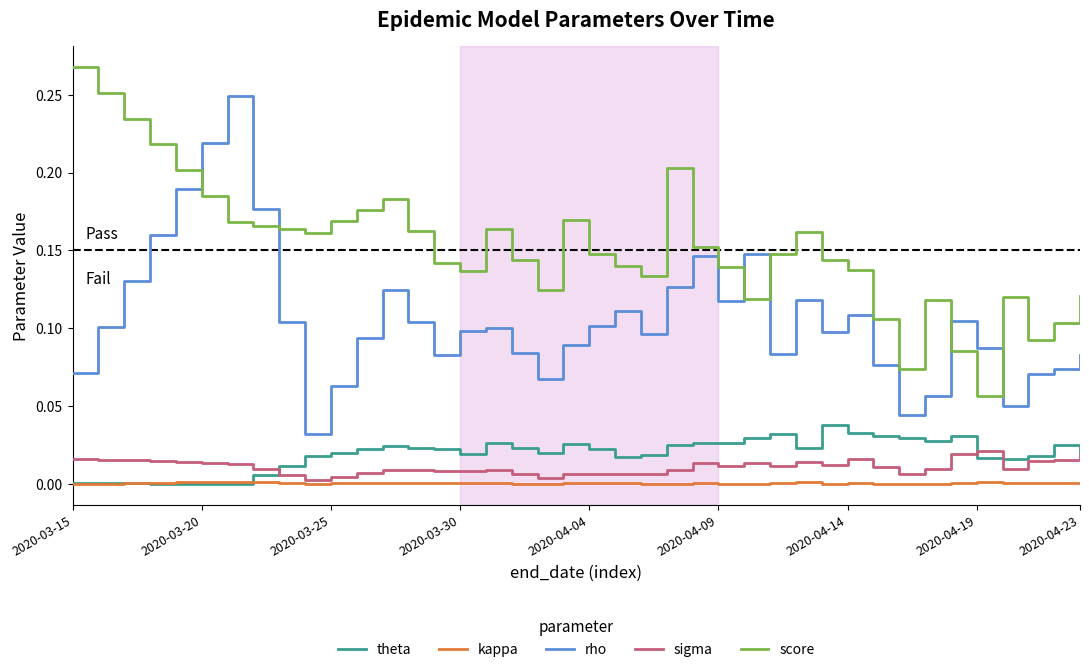

True or false: score and kappa intersect in this chart.

False